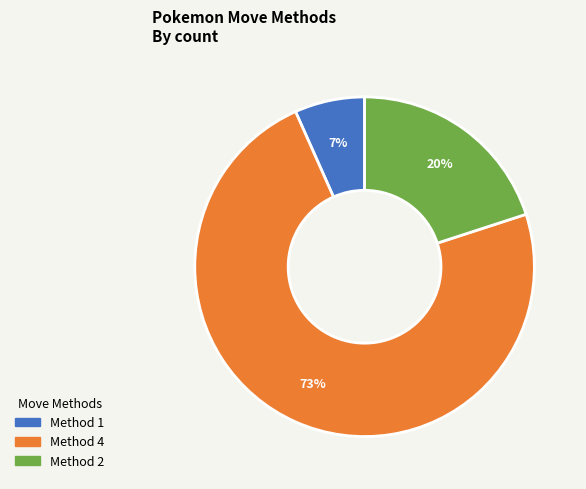

Is there a majority slice in this chart?

Yes